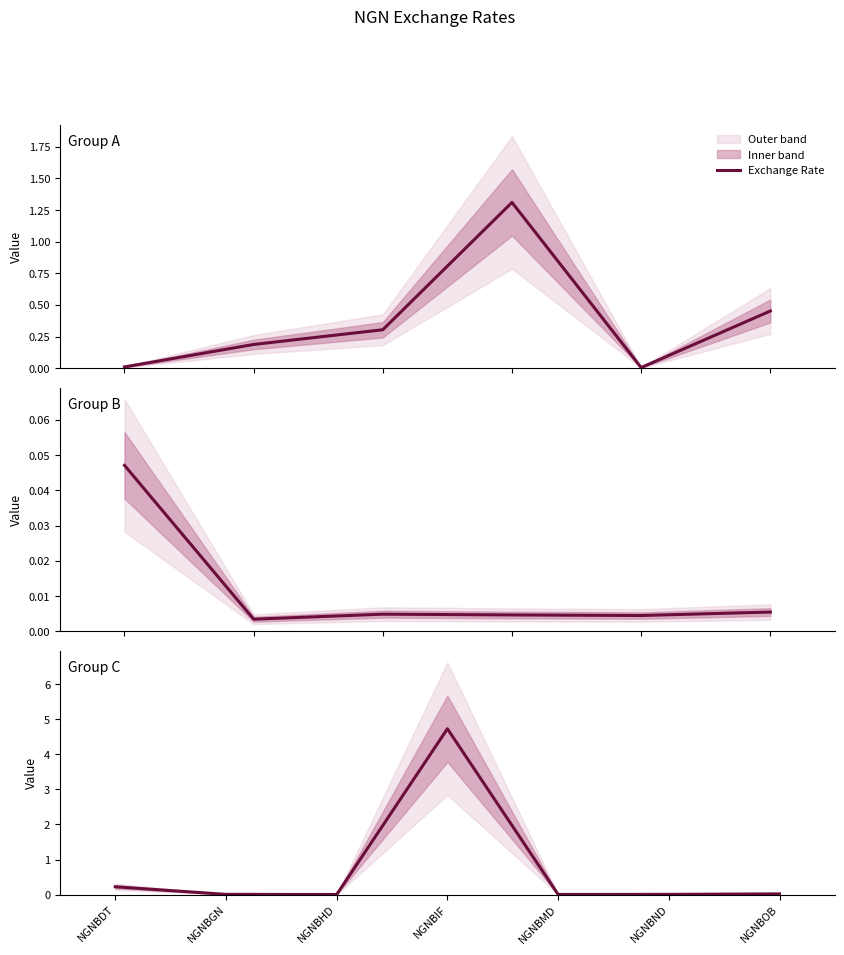

How many interior local valleys (lower than both neighbors) does the data have?

2